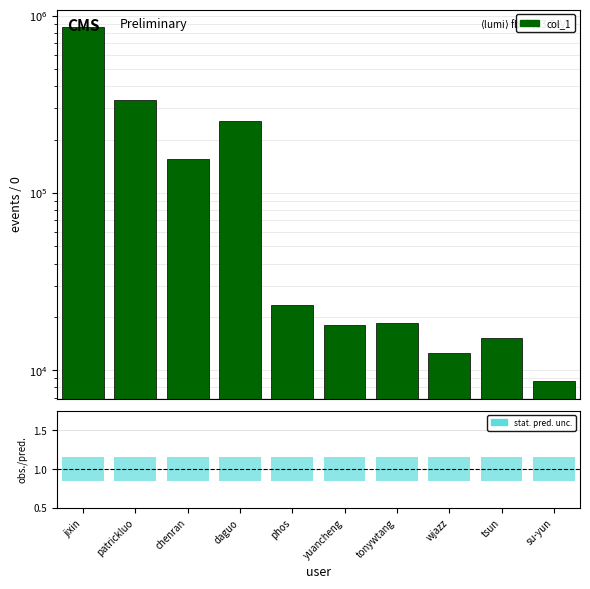

What is the label of the 2nd bar from the right?

tsun